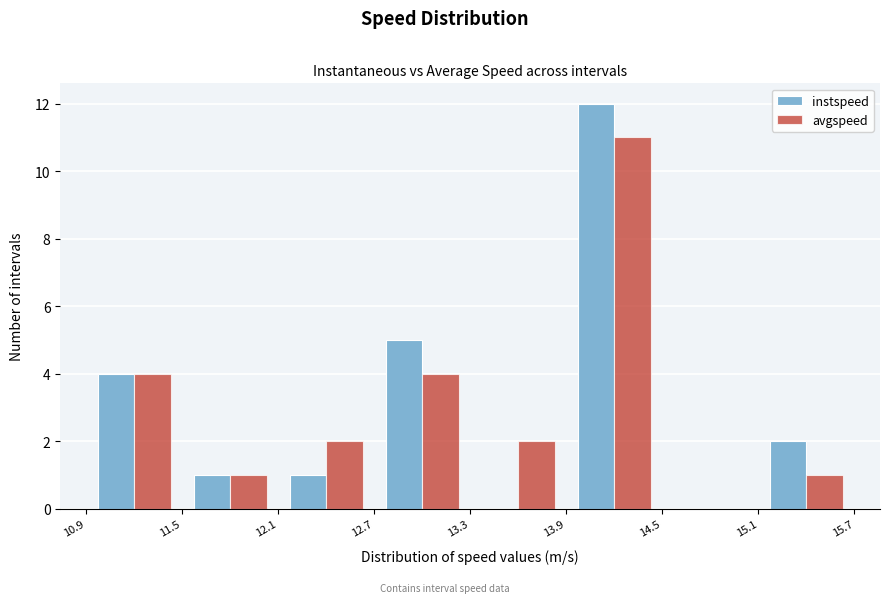

Reading left to right, list every range on the x-axis with the height of the bar of each series over it. The values are not printed on the chart, so give them approximately, as read against the axis.

10.9 to 11.5: instspeed=4	avgspeed=4
11.5 to 12.1: instspeed=1	avgspeed=1
12.1 to 12.7: instspeed=1	avgspeed=2
12.7 to 13.3: instspeed=5	avgspeed=4
13.3 to 13.9: instspeed=0	avgspeed=2
13.9 to 14.5: instspeed=12	avgspeed=11
14.5 to 15.1: instspeed=0	avgspeed=0
15.1 to 15.7: instspeed=2	avgspeed=1